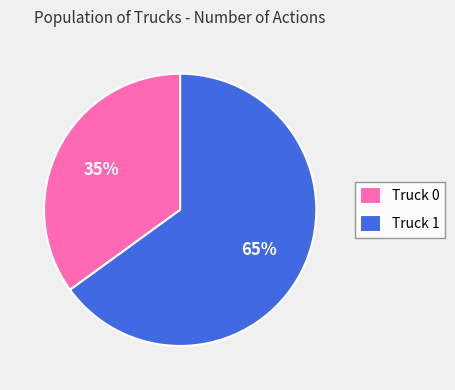

What is the ratio of the value at Truck 1 to the value at Truck 0?

1.9